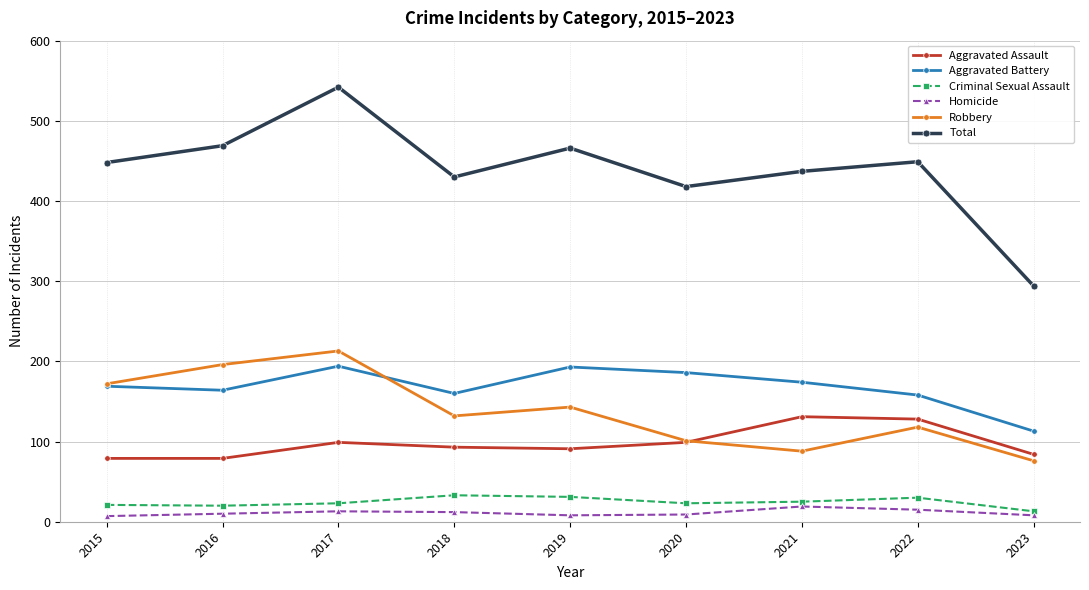

At which category is the sum across all series the highest?

2017